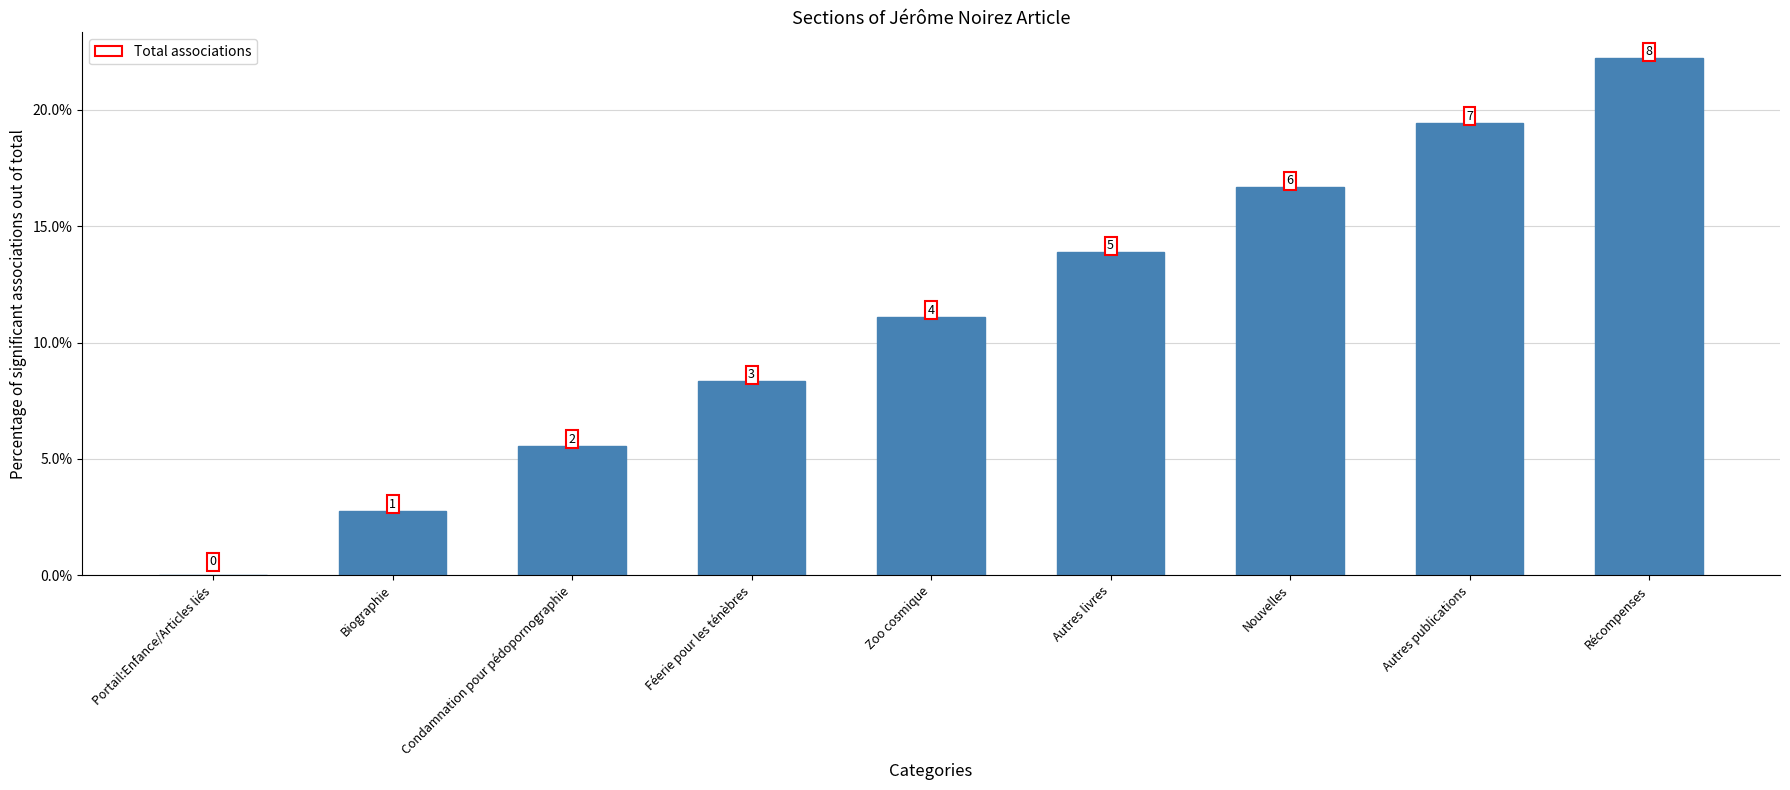

Reading right to left, list all the values displayed in this chart.

Récompenses=22.2	Autres publications=19.4	Nouvelles=16.7	Autres livres=13.9	Zoo cosmique=11.1	Féerie pour les ténèbres=8.3	Condamnation pour pédopornographie=5.6	Biographie=2.8	Portail:Enfance/Articles liés=0.0